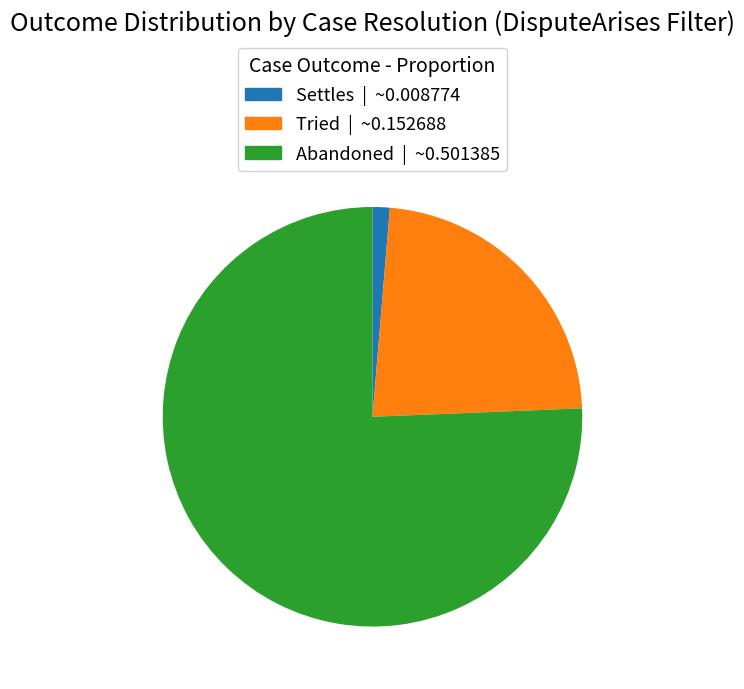

Is there a majority slice in this chart?

Yes